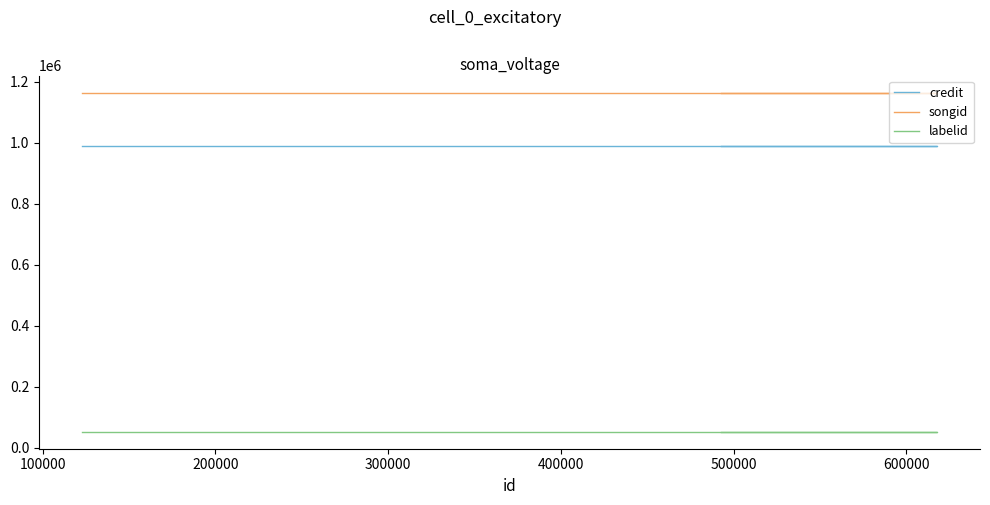

Which has a higher value, 300000 or 200000?

300000